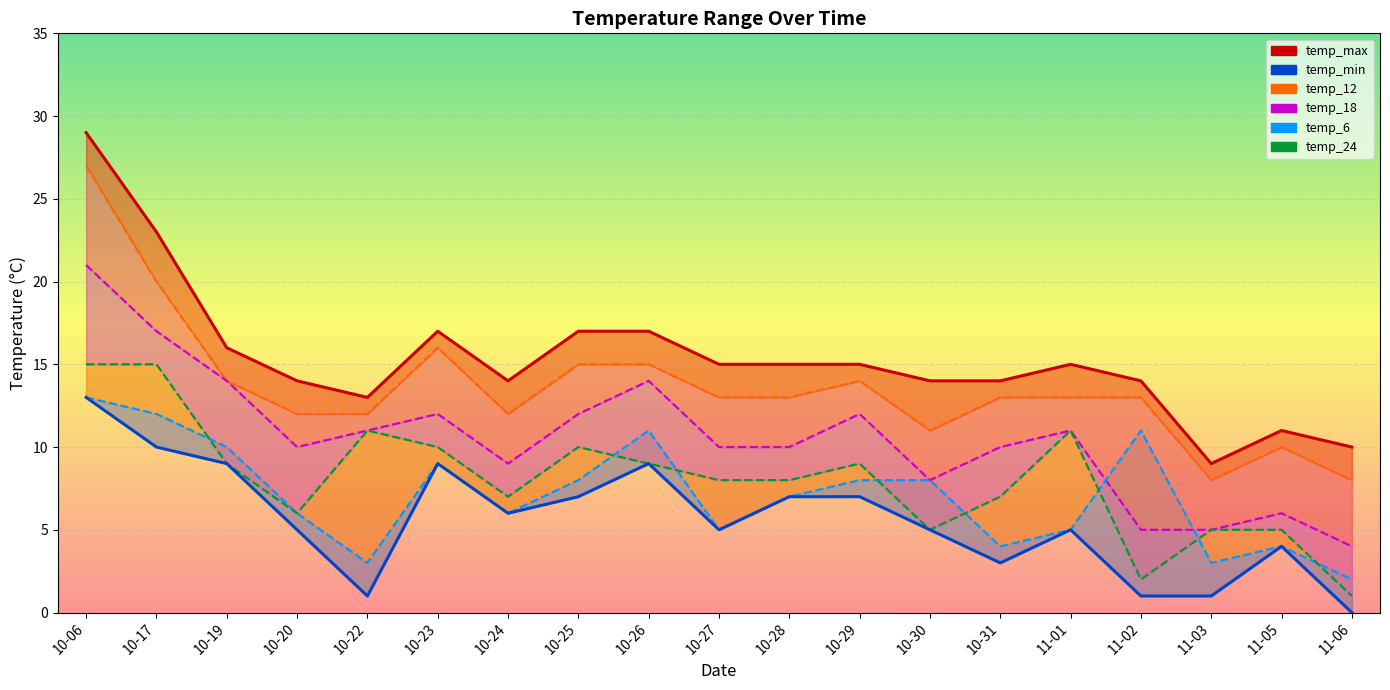

What is the average value of the temp_min series?

6